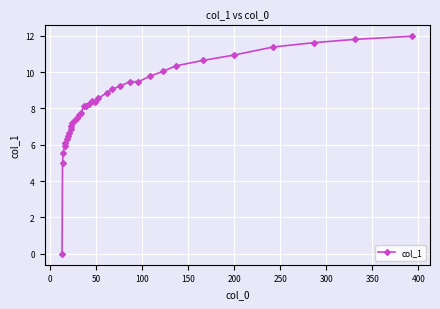

What is the value of the 26th point from the left?

9.5